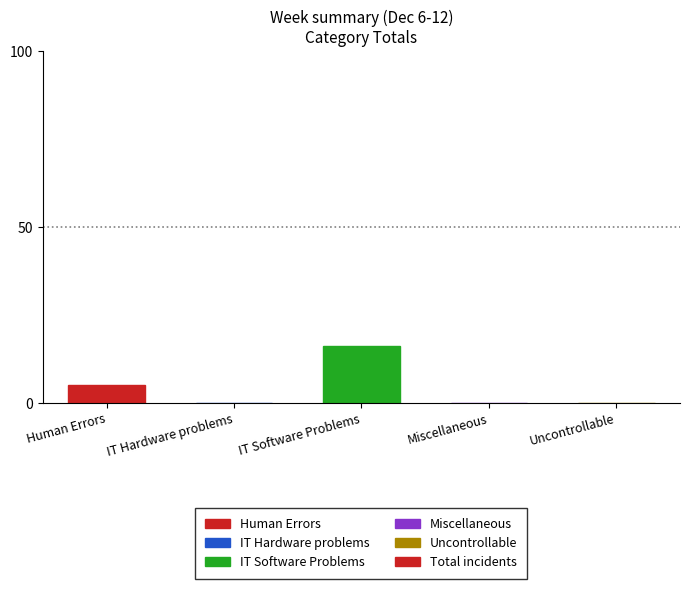

Reading left to right, extract all data points from this chart.

Human Errors=5	IT Hardware problems=0	IT Software Problems=16	Miscellaneous=0	Uncontrollable=0